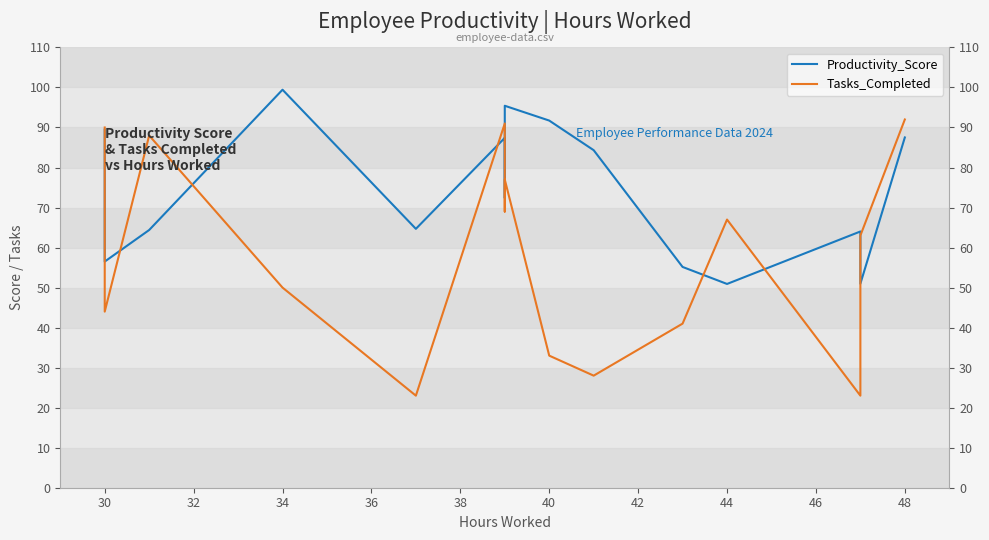

How many interior local peaks does the Productivity_Score series have?

4